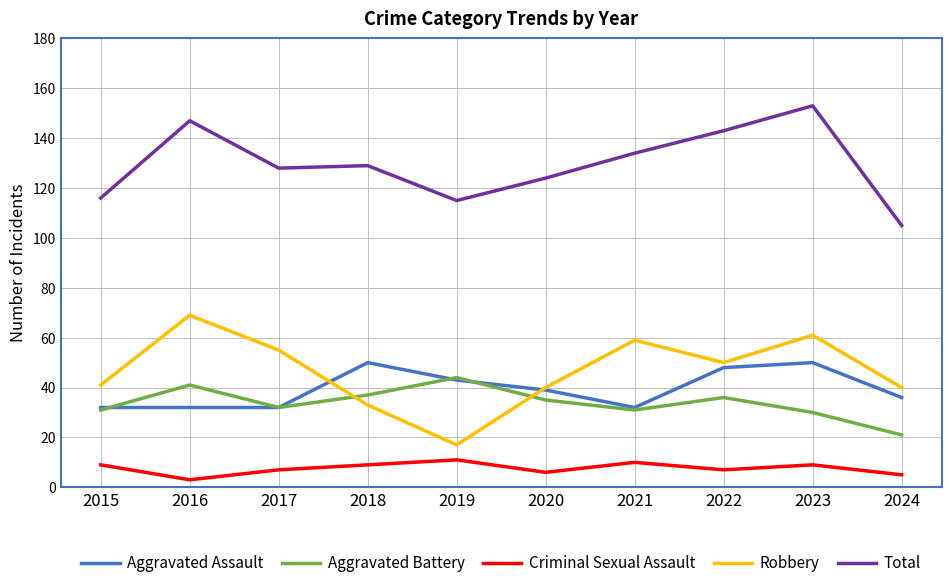

What is the difference between the highest and lowest values at 2019?

104